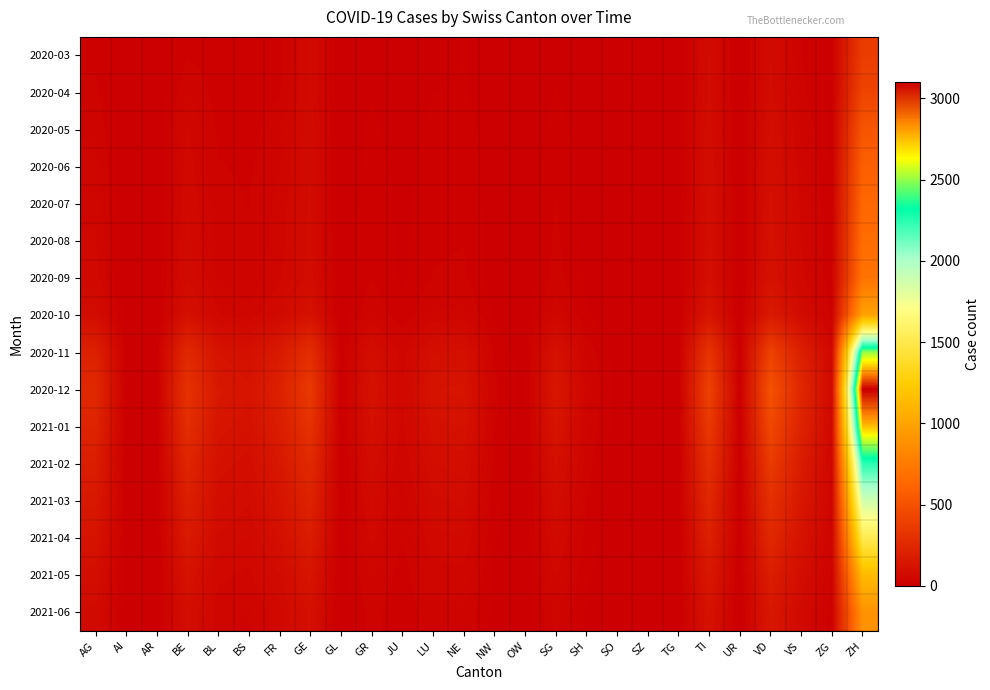

At VD, list the series in order from largest to smallest.

2020-12, 2021-01, 2020-11, 2021-02, 2021-03, 2021-04, 2021-05, 2020-10, 2021-06, 2020-09, 2020-08, 2020-07, 2020-06, 2020-05, 2020-04, 2020-03